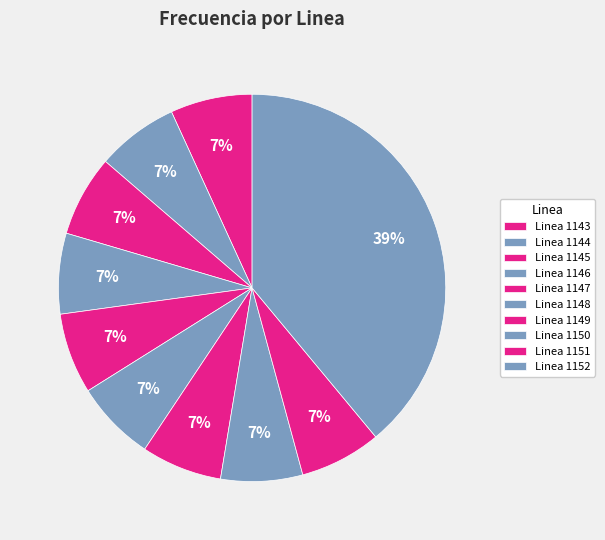

What percentage is the Linea 1143 slice, to the nearest percent?

7%